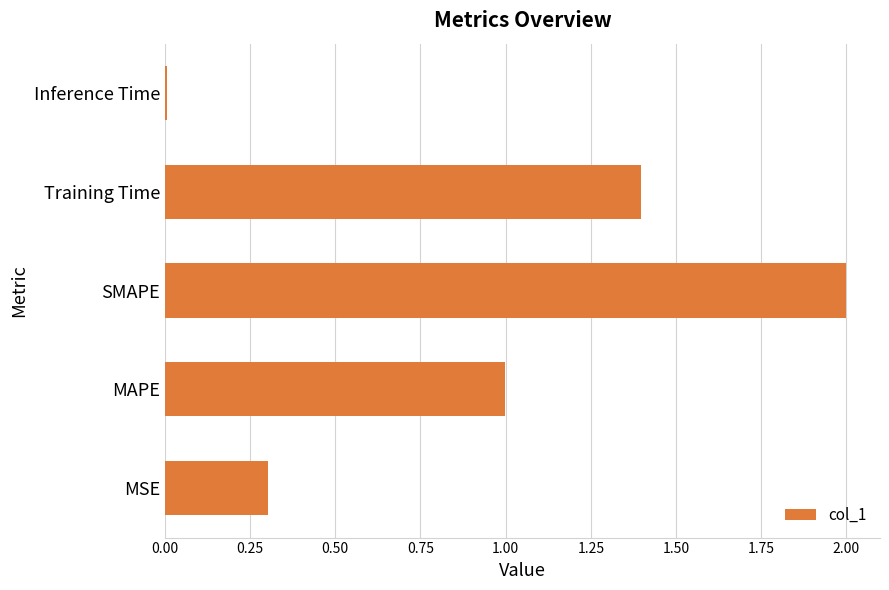

Which has a higher value, MSE or Inference Time?

MSE